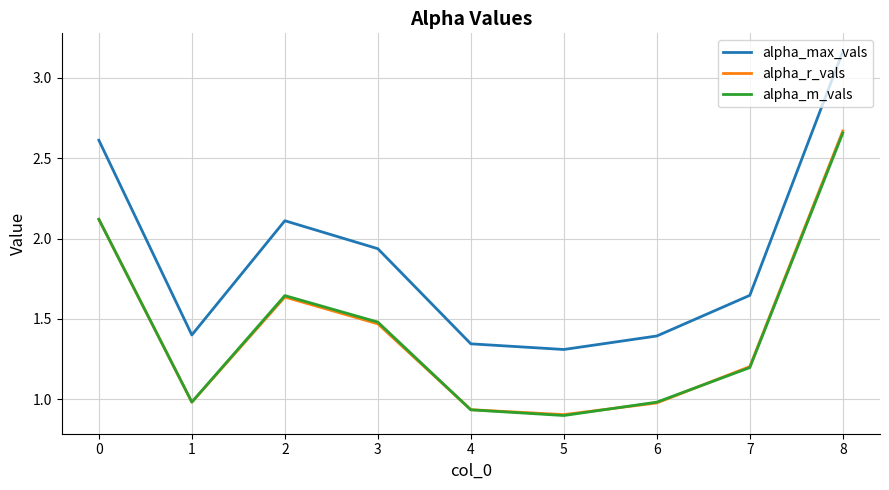

True or false: alpha_m_vals and alpha_max_vals cross at least once.

False